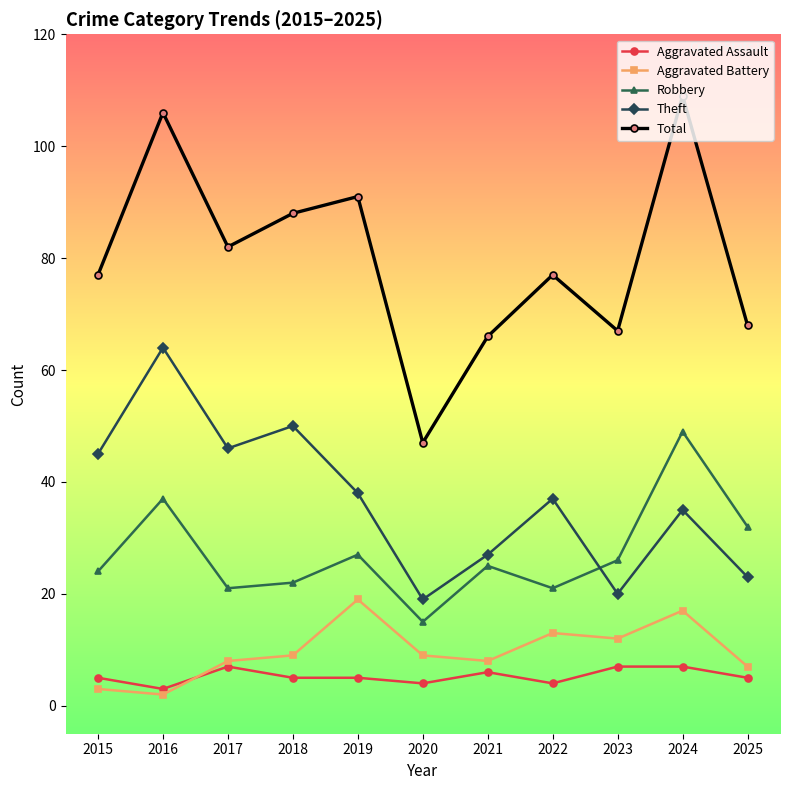

How many interior local peaks does the Theft series have?

4